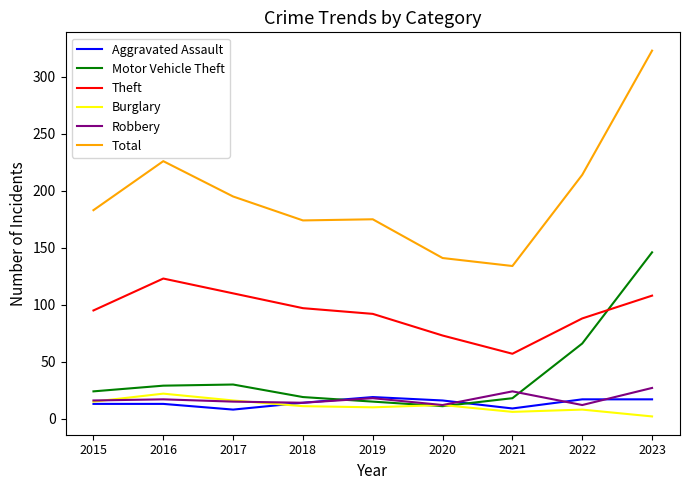

What value does the Aggravated Assault series have at 2021, to the nearest 5?

10